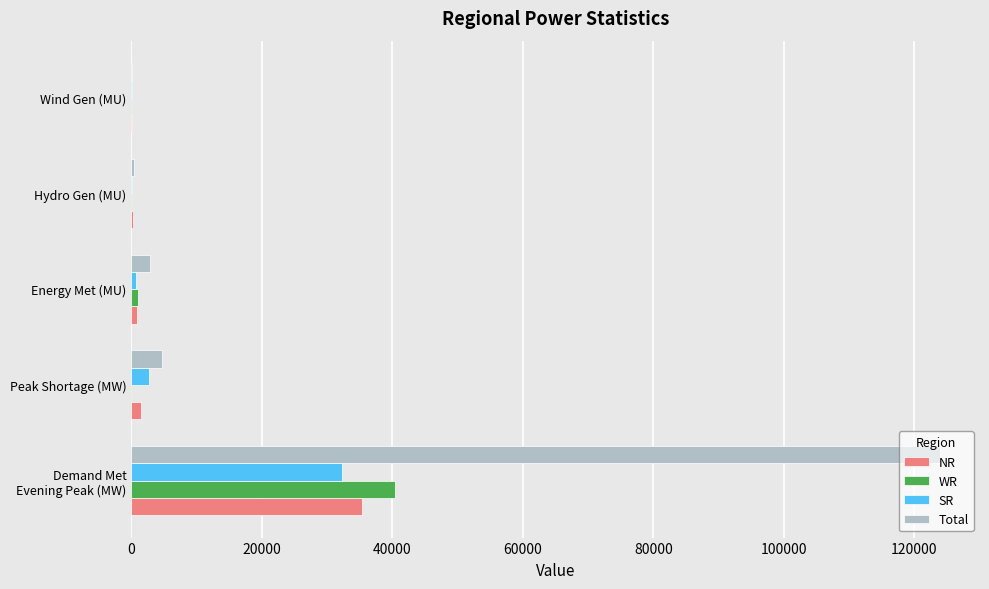

What is the sum of all WR values?

41569